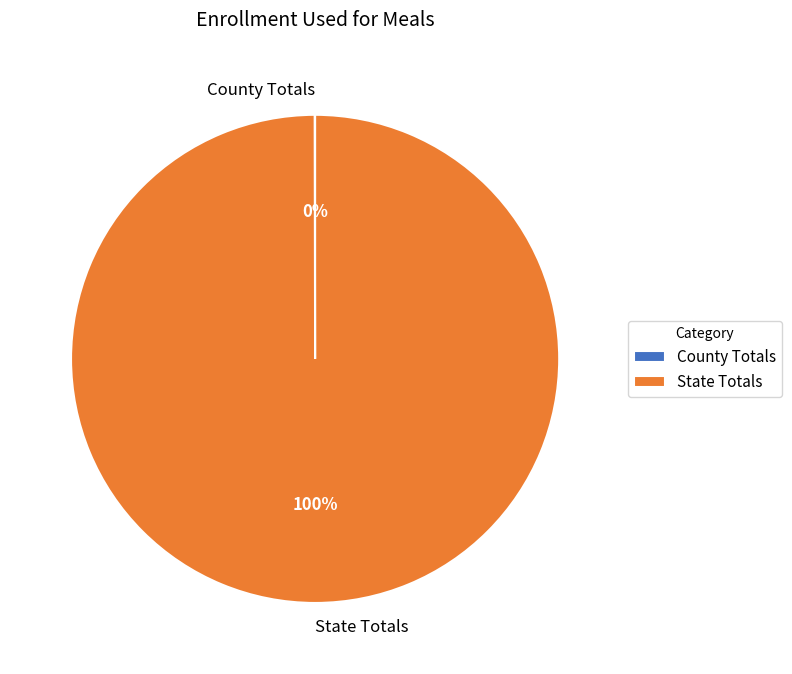

Is there a majority slice in this chart?

Yes